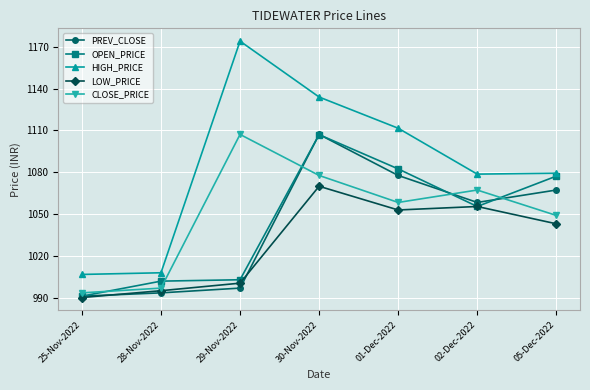

What is the average value of the PREV_CLOSE series?

1041.8